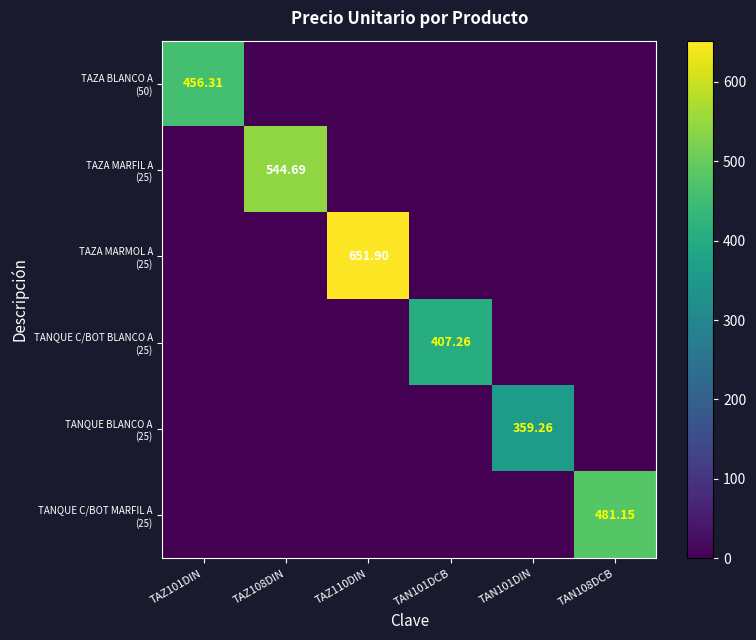

What is the total value across all series at TAZ101DIN?

456.3